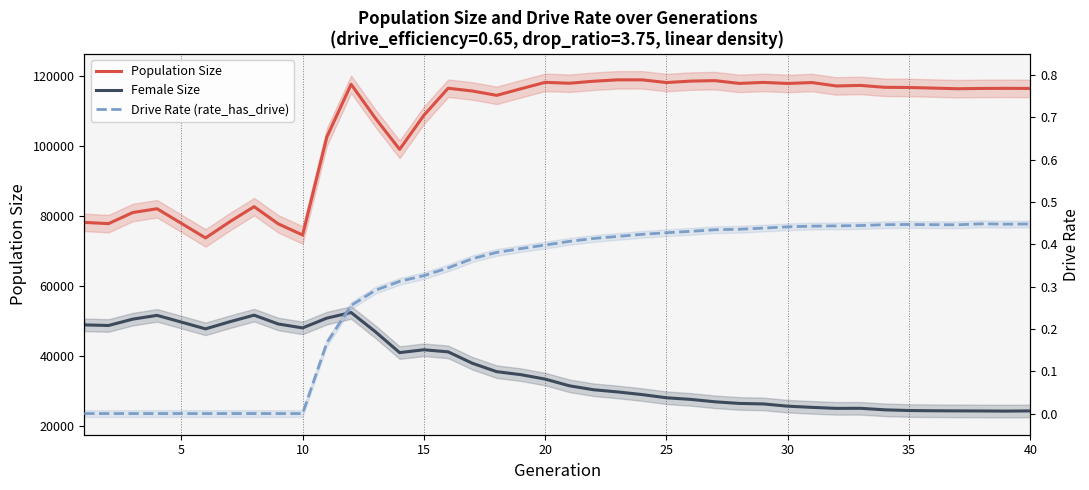

What is the maximum value shown in the chart?

118990.0